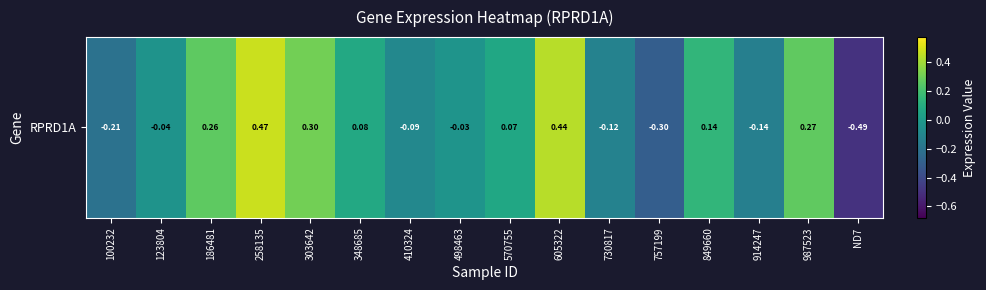

List the labels in order of value, smallest first.

ND7, 757199, 100232, 914247, 730817, 410324, 123804, 498463, 570755, 348685, 849660, 186481, 987523, 303642, 605322, 258135